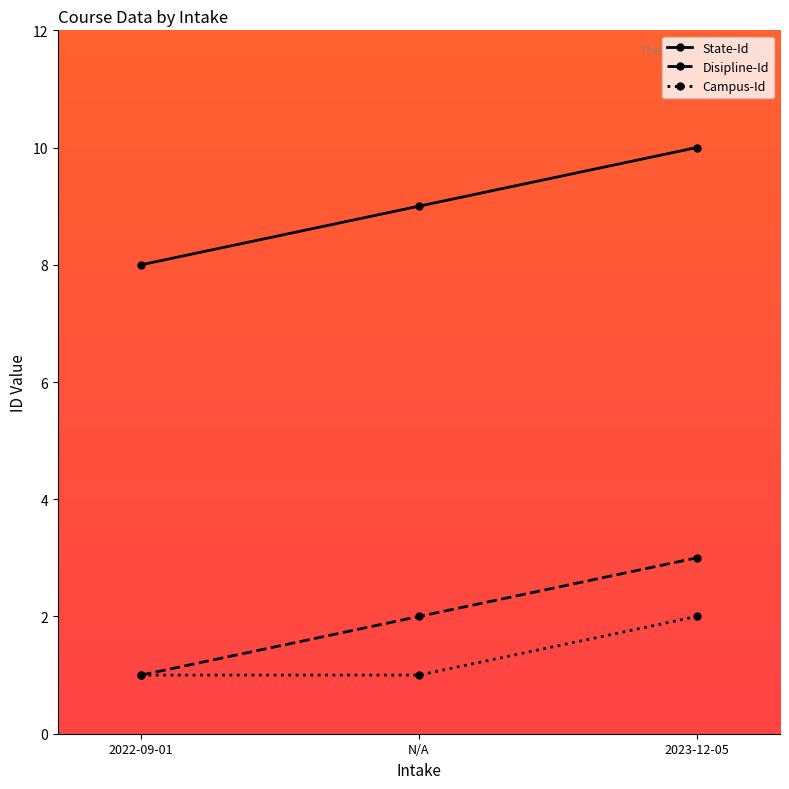

What is the difference between the highest and lowest values at N/A?

8